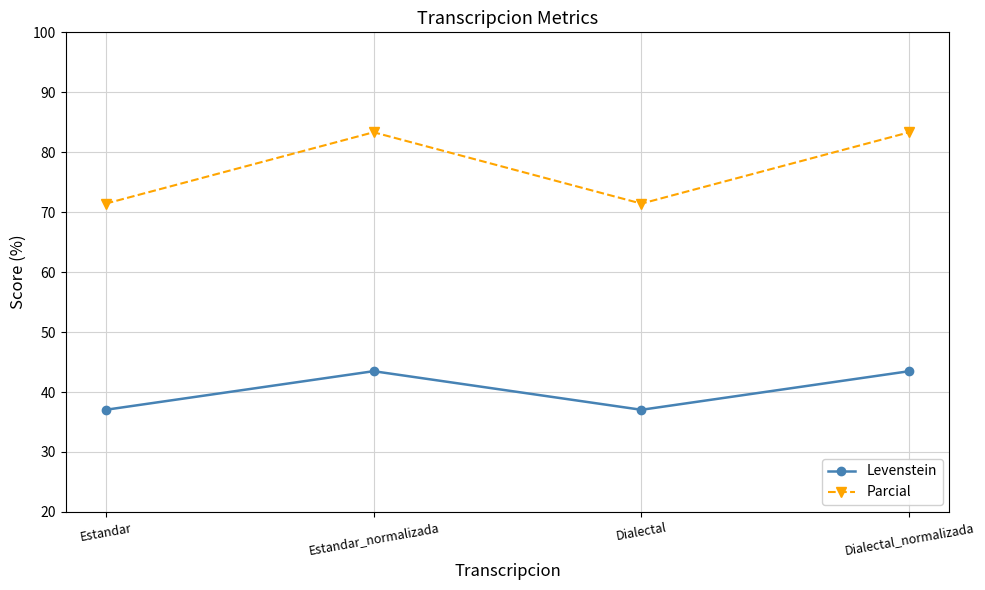

True or false: Levenstein has a value of 37.0 at Dialectal.

True